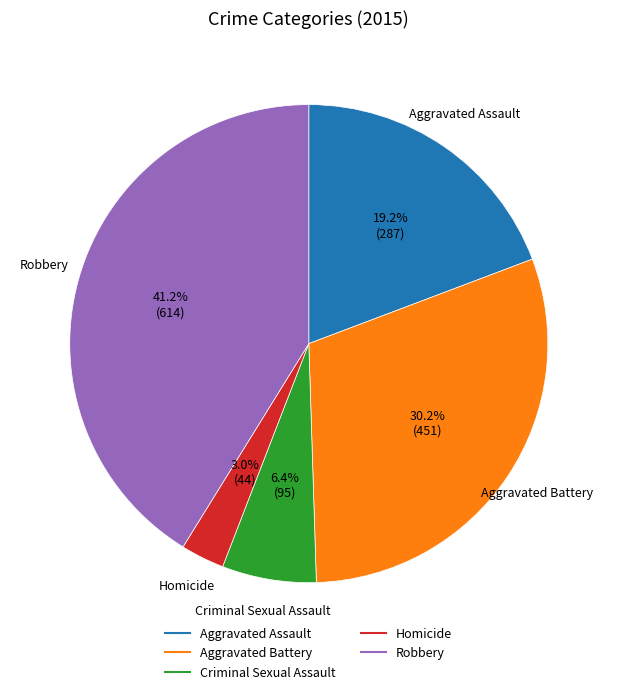

Rank the categories by value from highest to lowest.

Robbery, Aggravated Battery, Aggravated Assault, Criminal Sexual Assault, Homicide